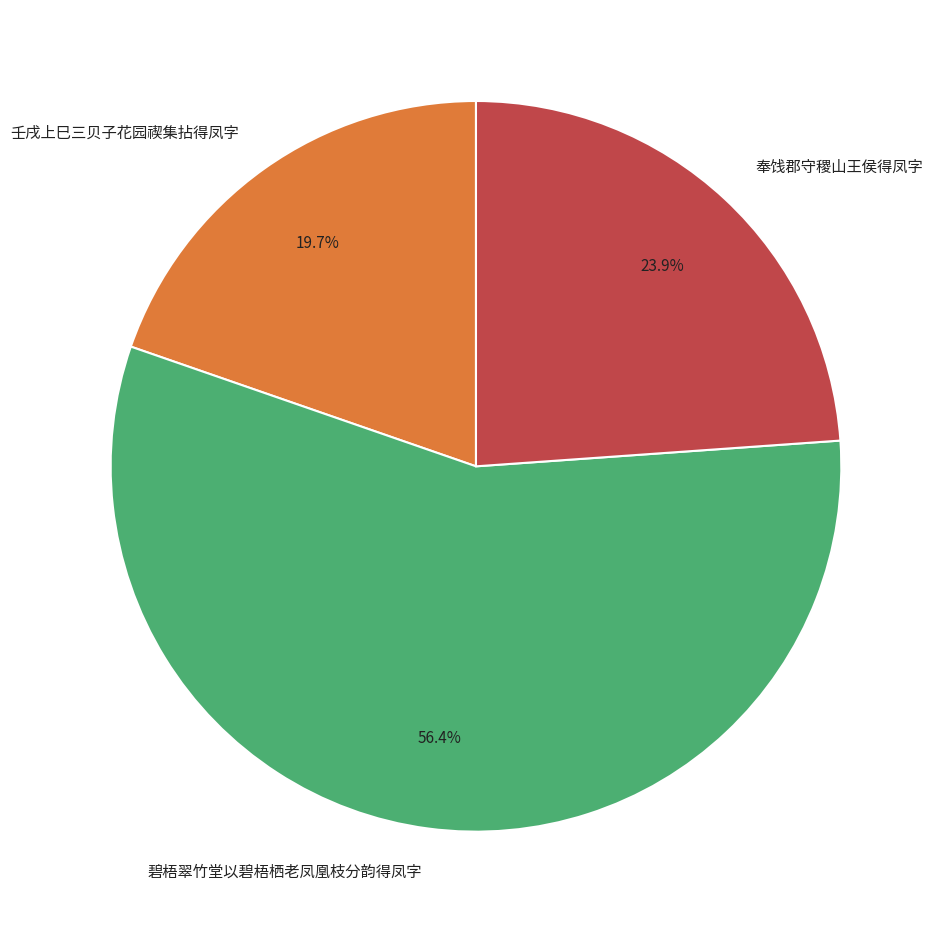

To the nearest percent, what is the difference between the largest and smallest slice percentages?

37%